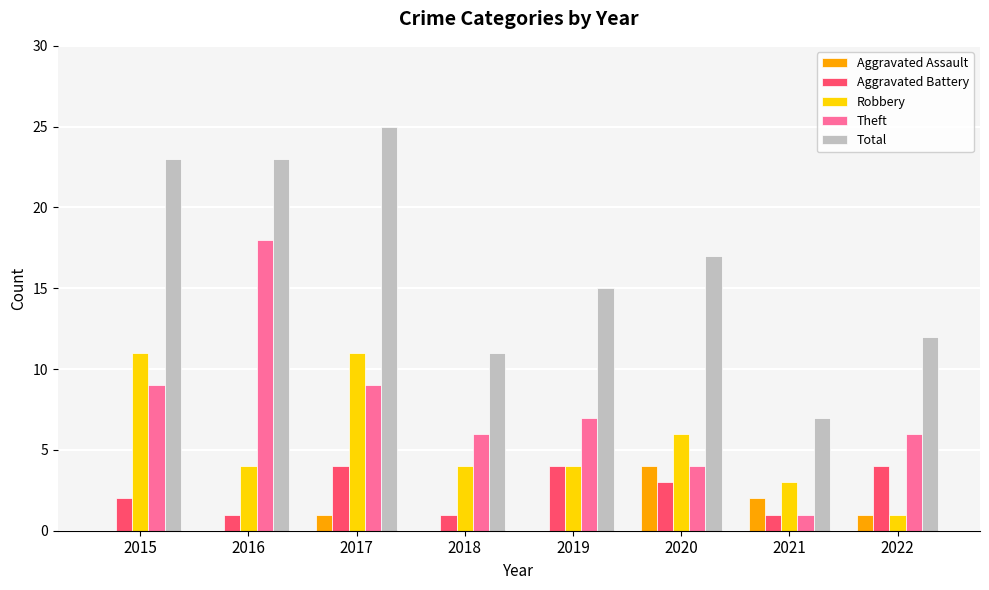

Does the chart contain stacked bars?

No